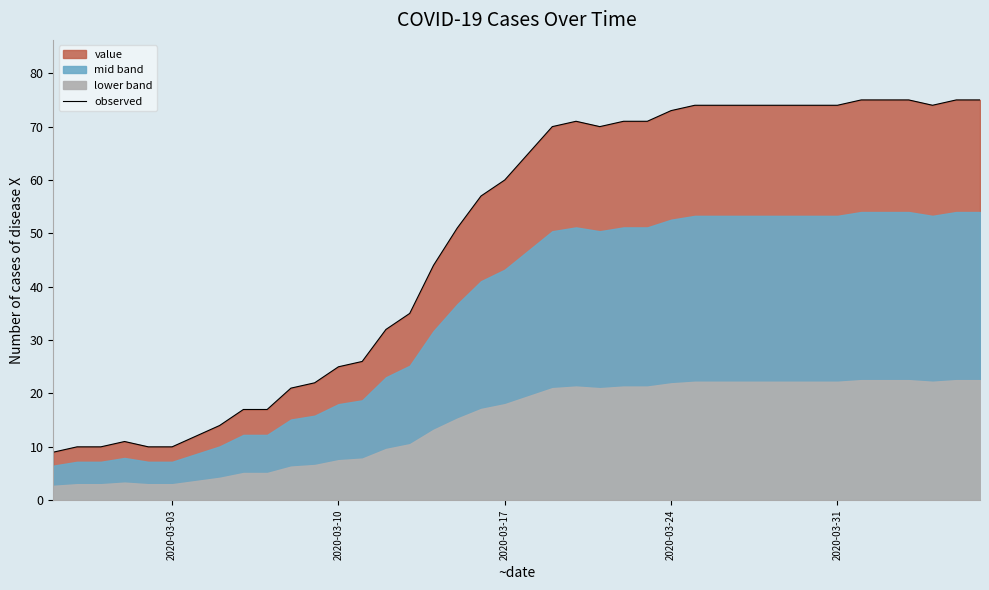

What is the lowest value of the observed series?

9